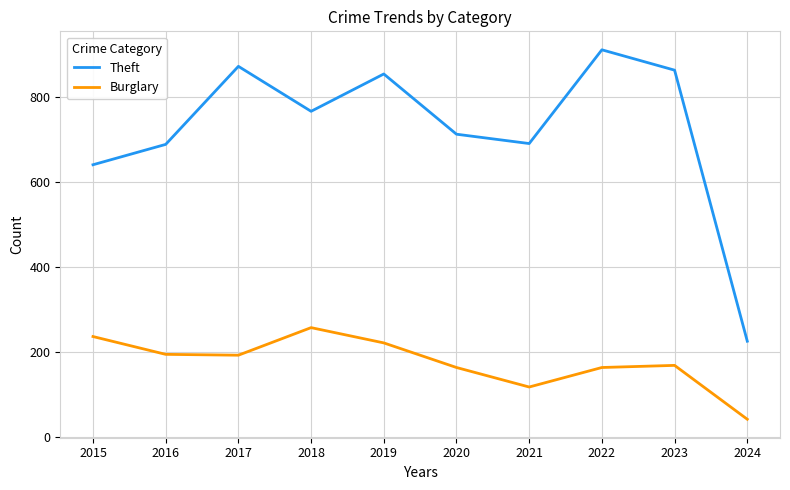

The value of Theft at 2015 is 1071. True or false?

False